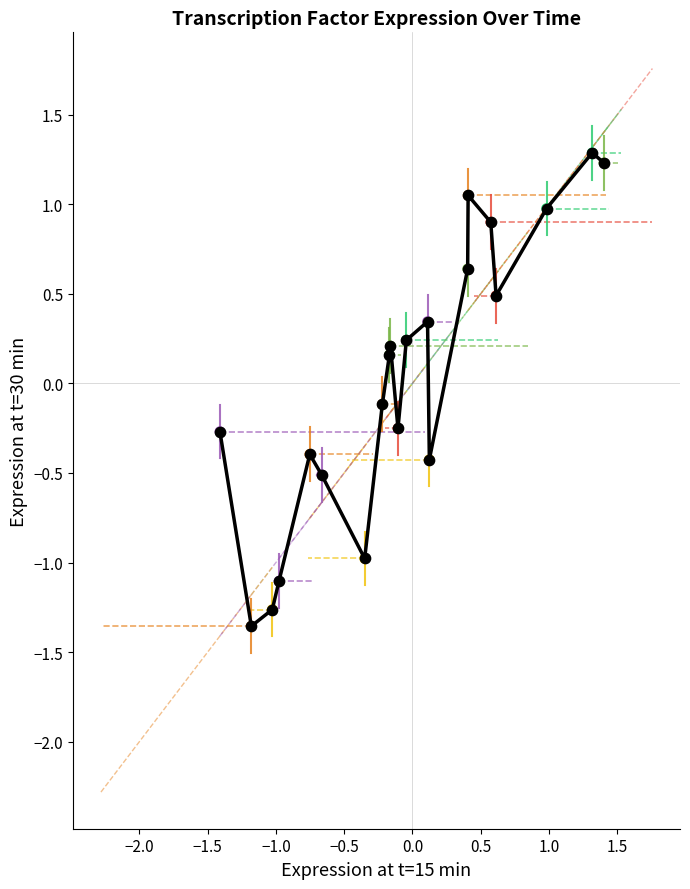

What is the difference between the maximum and minimum values?

2.6